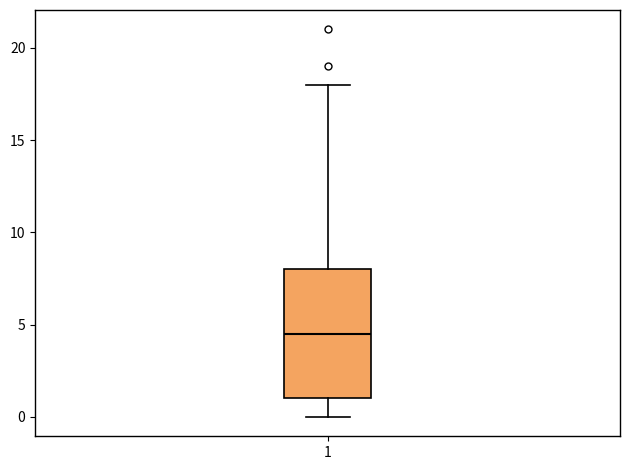

Where does the lower whisker of the box at x = 1 end on the y-axis? The values are not printed on the chart, so give them approximately, as read against the axis.

0.0